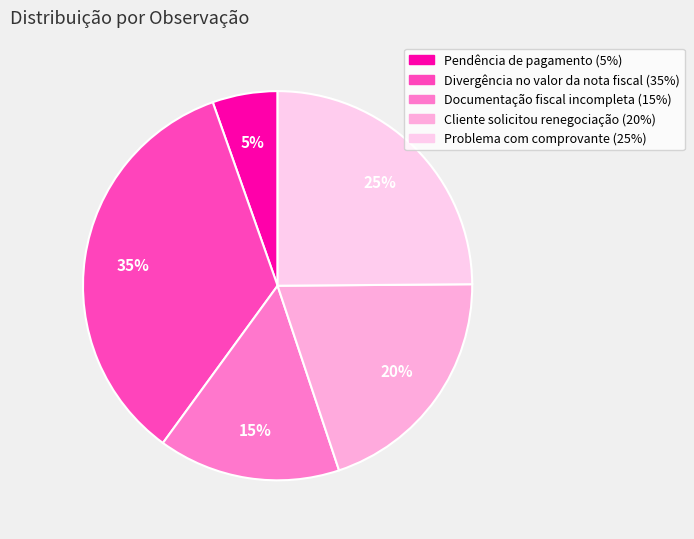

To the nearest percent, what percentage of the pie is Cliente solicitou renegociação?

20%